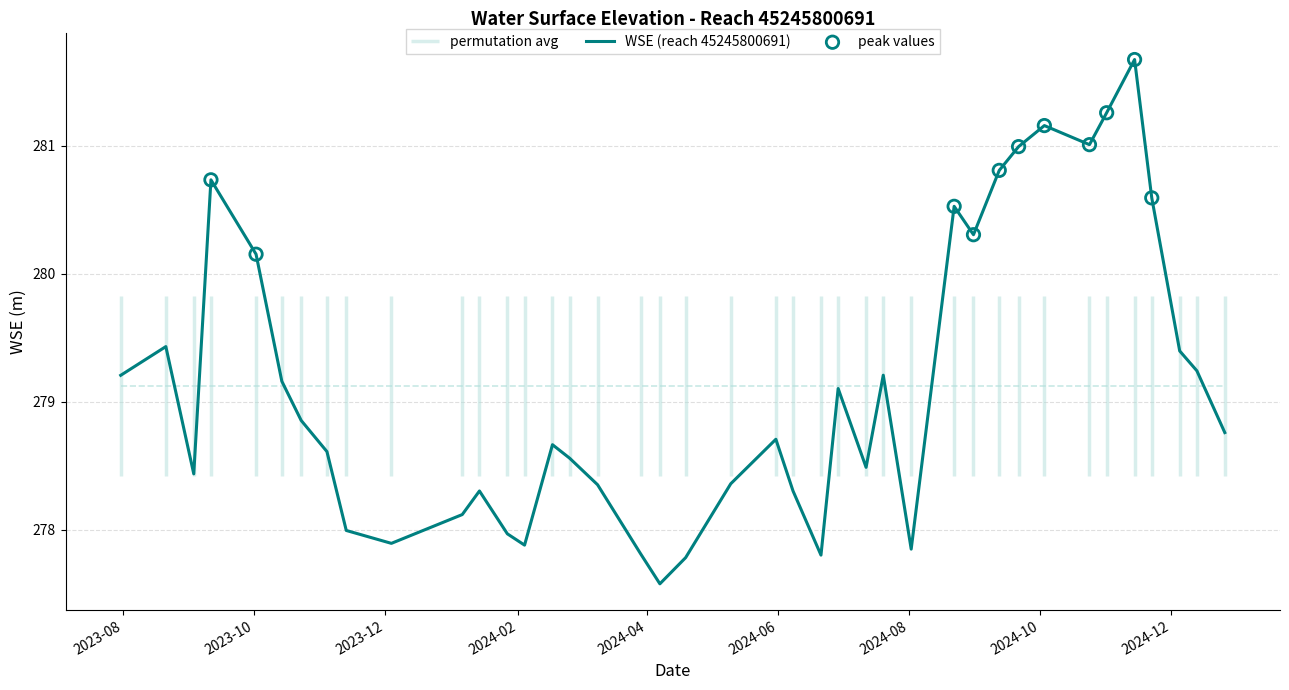

Between 2024-01-14 and 2024-04-07, which is larger?

2024-01-14